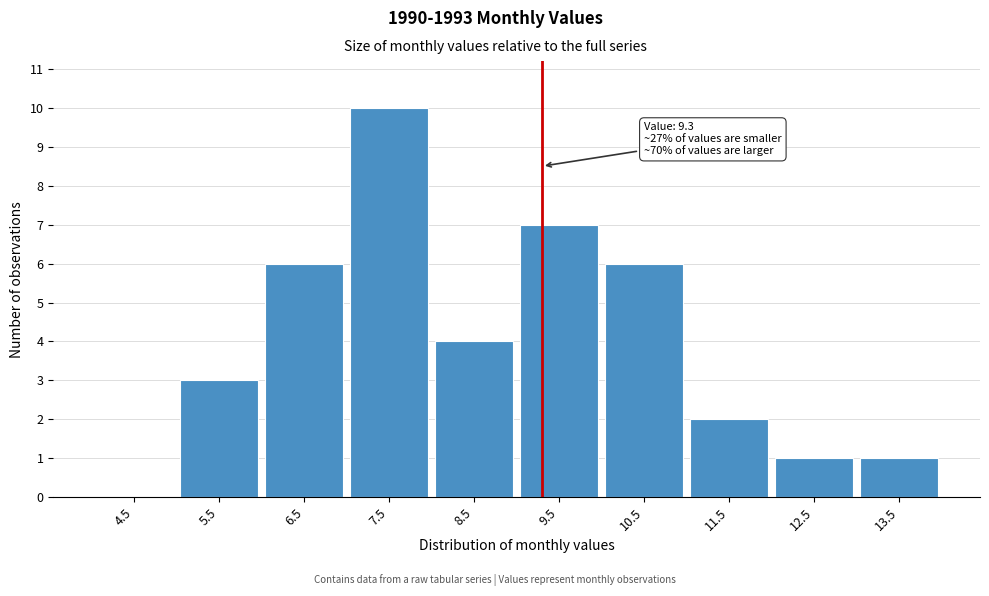

Which range on the x-axis has the tallest bar?

7 to 8